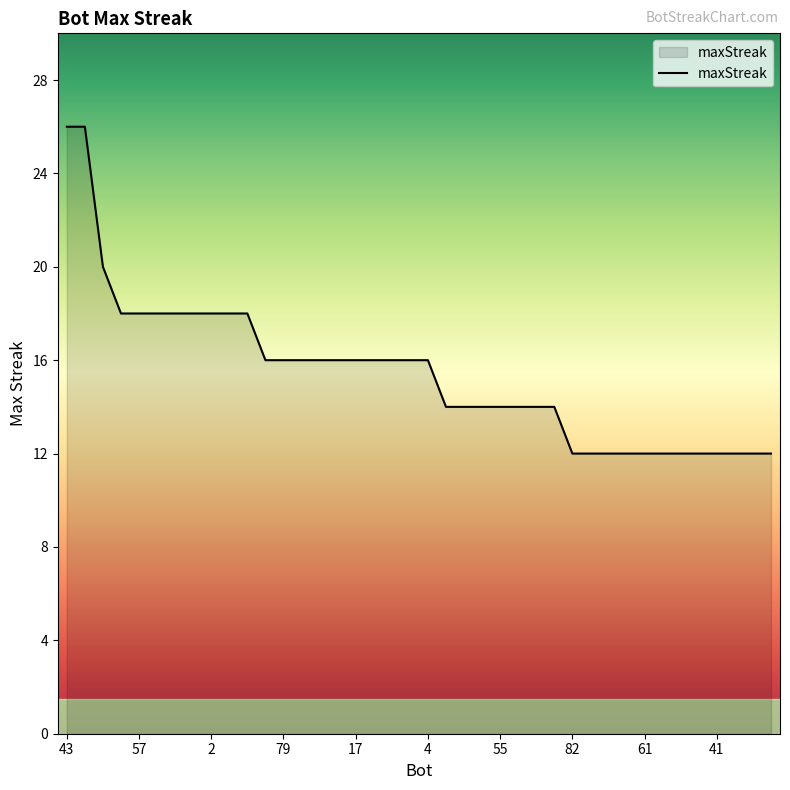

Reading left to right, transcribe all the data shown in this chart.

26	26	20	18	18	18	18	18	18	18	18	16	16	16	16	16	16	16	16	16	16	14	14	14	14	14	14	14	12	12	12	12	12	12	12	12	12	12	12	12